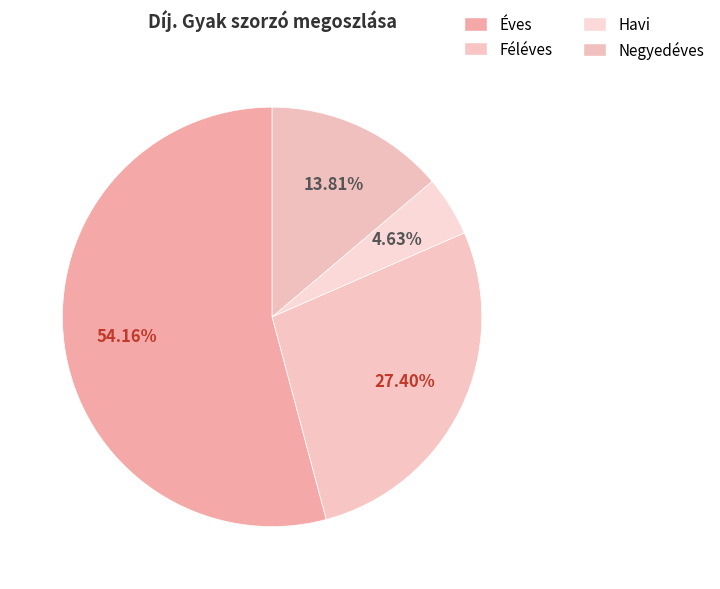

What portion of the pie excludes Féléves?

72.6%